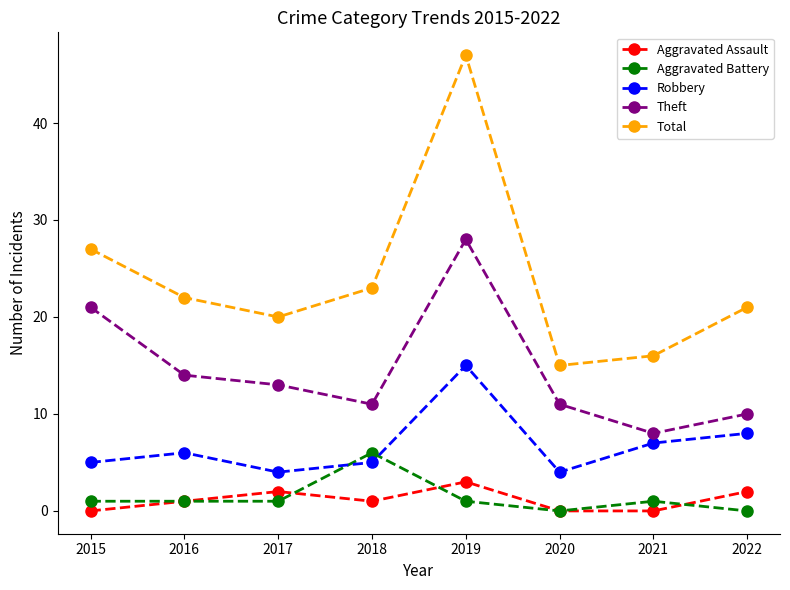

True or false: Robbery and Total cross at least once.

False